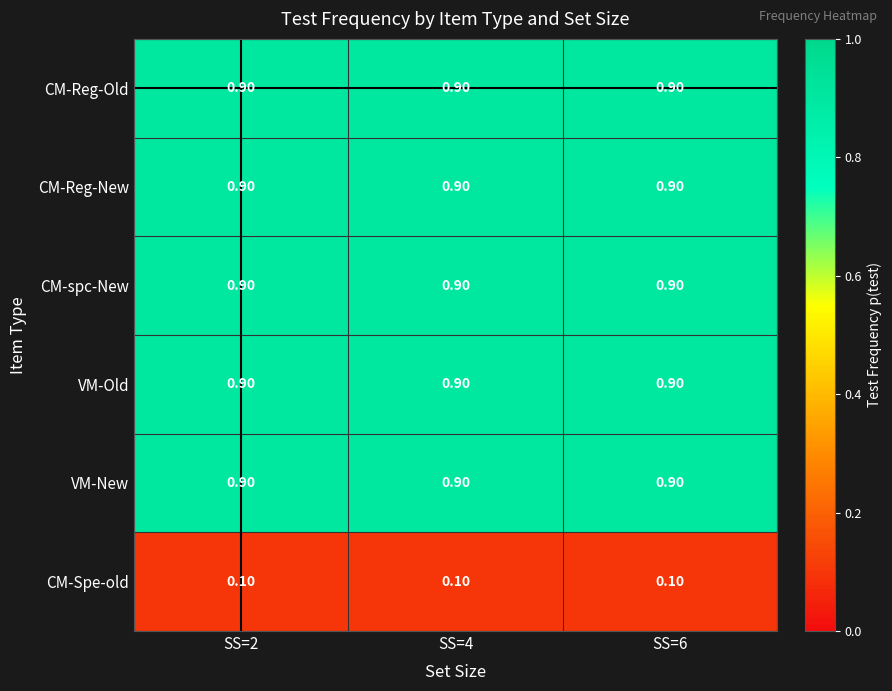

How many series are shown in this chart?

6